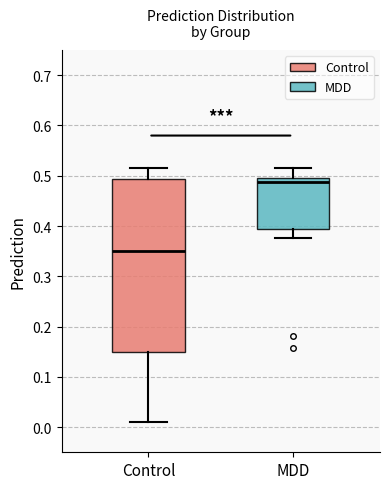

Comparing the boxes themselves (not the whiskers), which one is the tallest?

Control